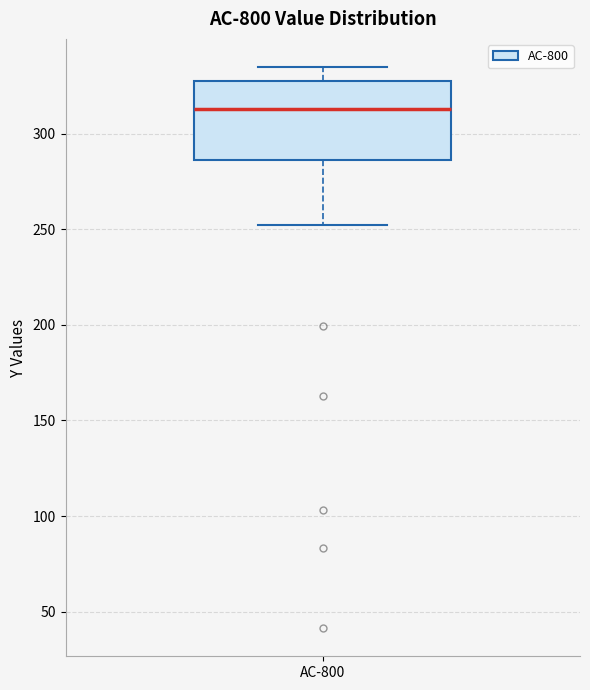

Read this box plot against the y-axis: the position of the median line, the range covered by the box, and the ends of both whiskers. The values are not printed on the chart, so give them approximately, as read against the axis.

median 315, box 285 to 330, whiskers 250 to 335